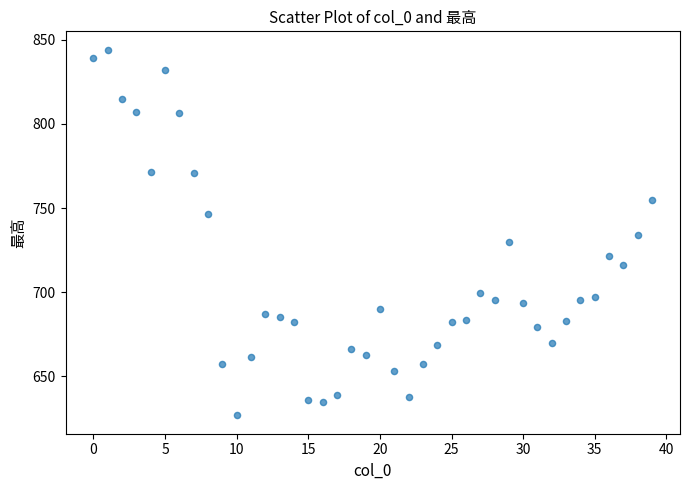

What is the range of Y values (max minus min)?

217.3